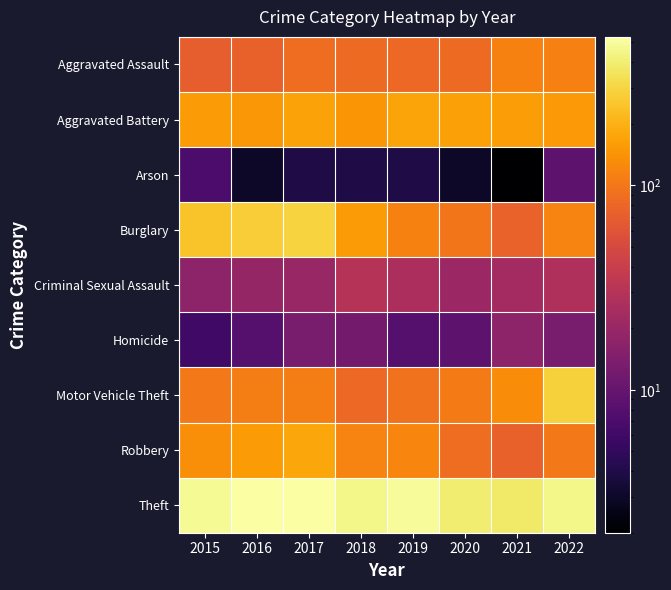

Reading right to left, what are all the values shown in this chart?

Aggravated Assault: 2022=111	2021=115	2020=85	2019=83	2018=84	2017=88	2016=74	2015=71
Aggravated Battery: 2022=150	2021=159	2020=166	2019=174	2018=146	2017=169	2016=147	2015=155
Arson: 2022=9	2021=2	2020=3	2019=4	2018=4	2017=4	2016=3	2015=7
Burglary: 2022=117	2021=76	2020=98	2019=114	2018=156	2017=293	2016=272	2015=246
Criminal Sexual Assault: 2022=27	2021=23	2020=21	2019=26	2018=30	2017=20	2016=19	2015=17
Homicide: 2022=13	2021=17	2020=9	2019=8	2018=12	2017=13	2016=8	2015=6
Motor Vehicle Theft: 2022=285	2021=131	2020=104	2019=93	2018=83	2017=109	2016=110	2015=102
Robbery: 2022=103	2021=74	2020=88	2019=120	2018=117	2017=177	2016=155	2015=134
Theft: 2022=455	2021=375	2020=393	2019=490	2018=454	2017=524	2016=531	2015=477